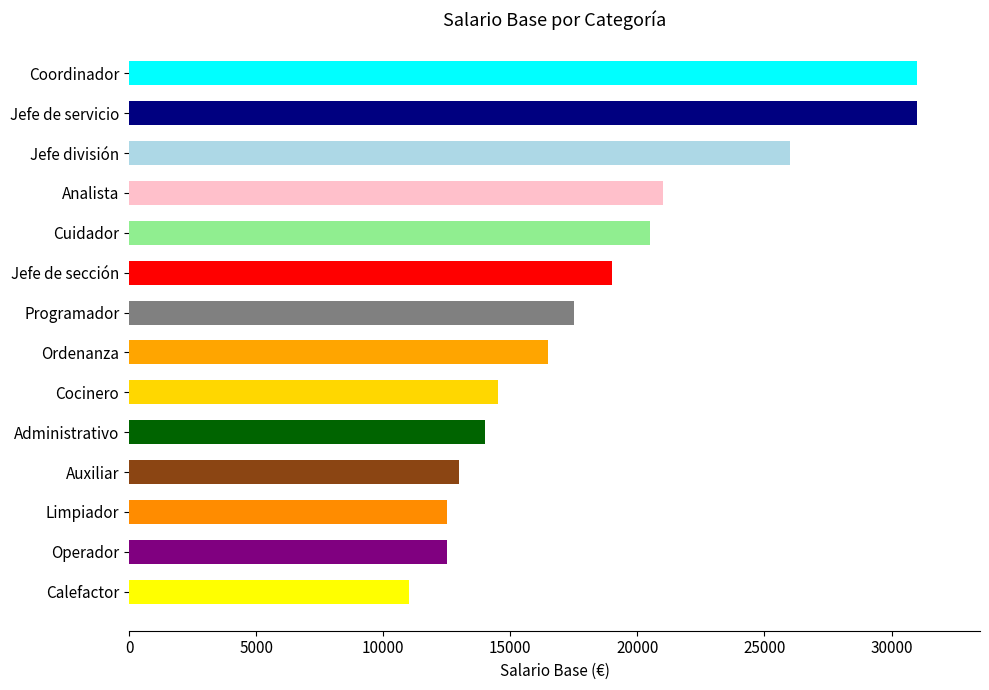

What is the difference between the maximum and second lowest values?

18500